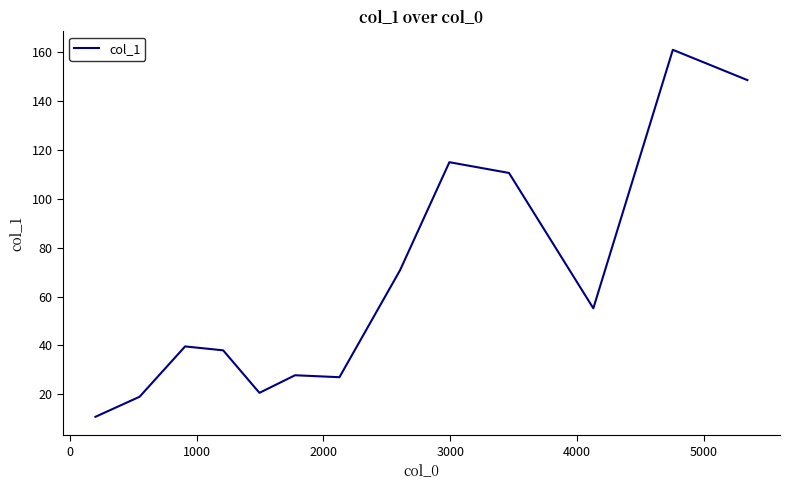

What is the difference between the second highest and minimum values?

137.8